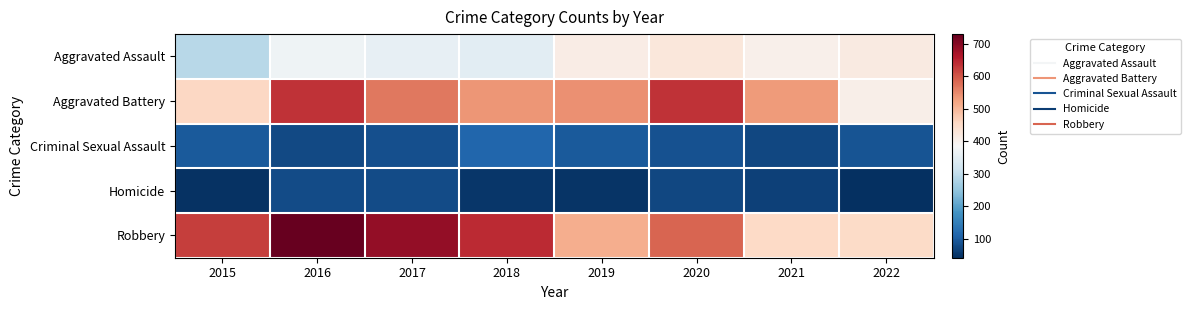

Which series has the widest spread of values?

Robbery